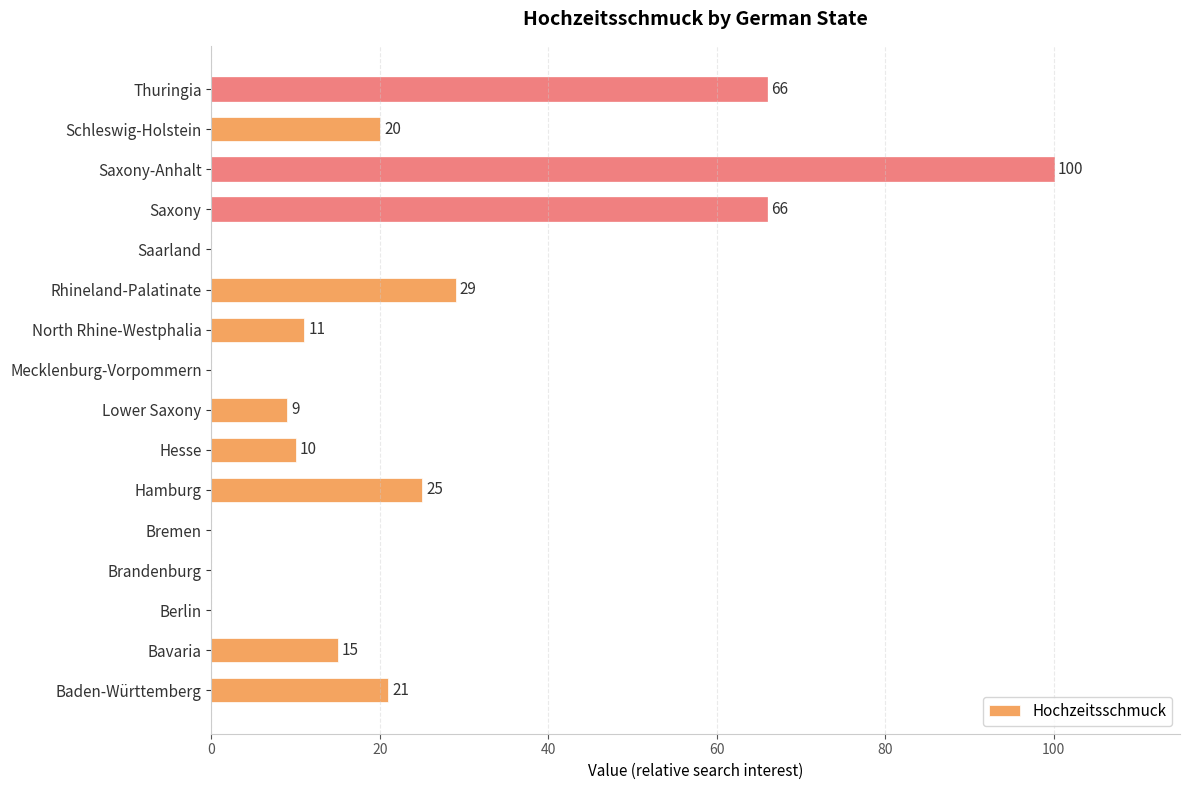

What is the maximum value shown in the chart?

100